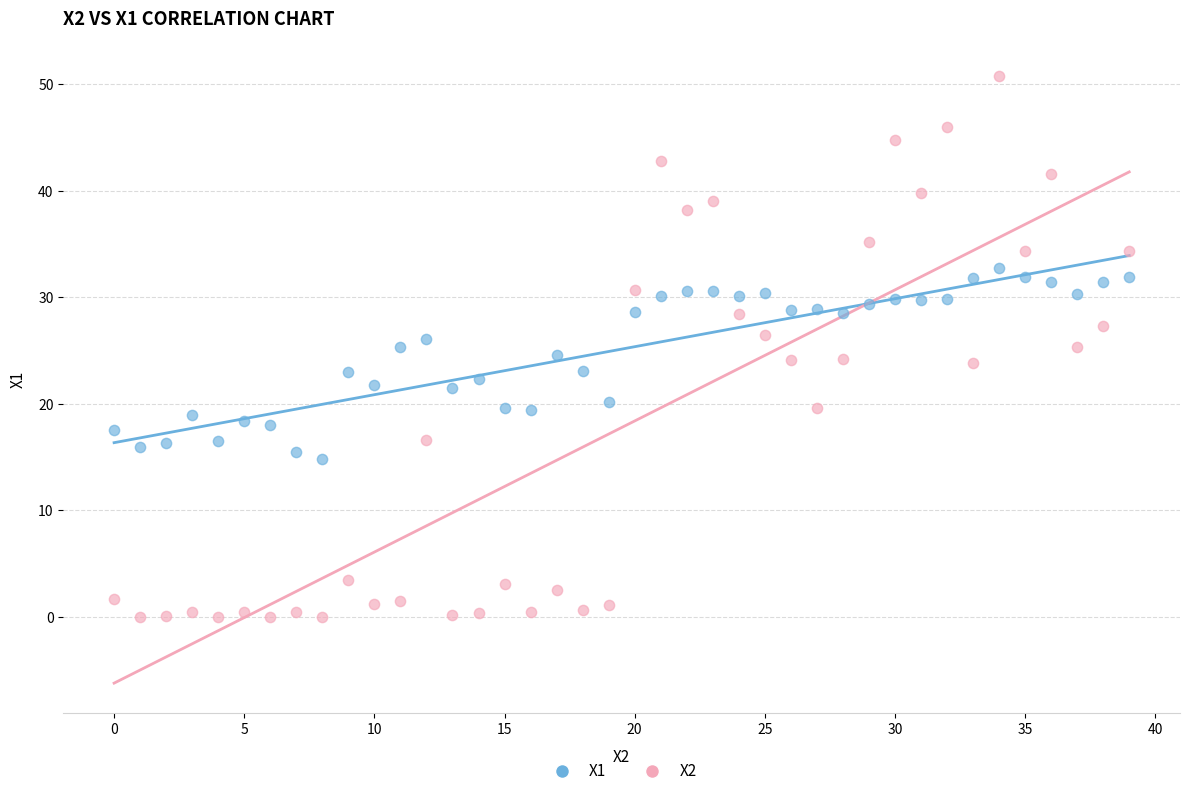

Which series reaches the minimum Y coordinate?

X2